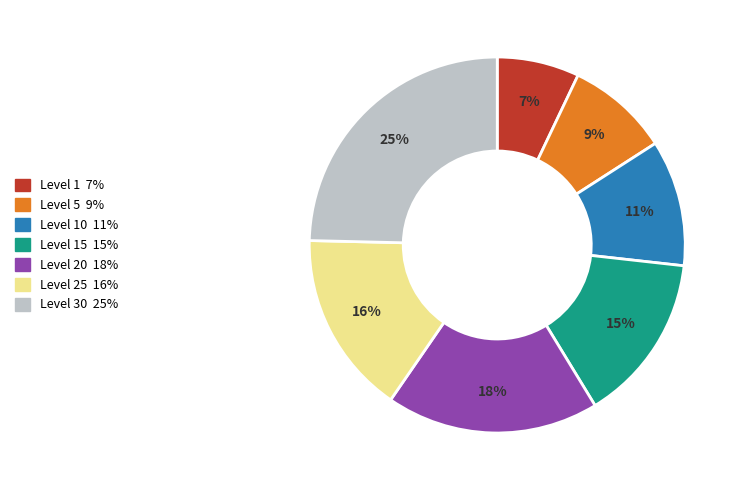

To the nearest percent, what is the average slice percentage?

14%